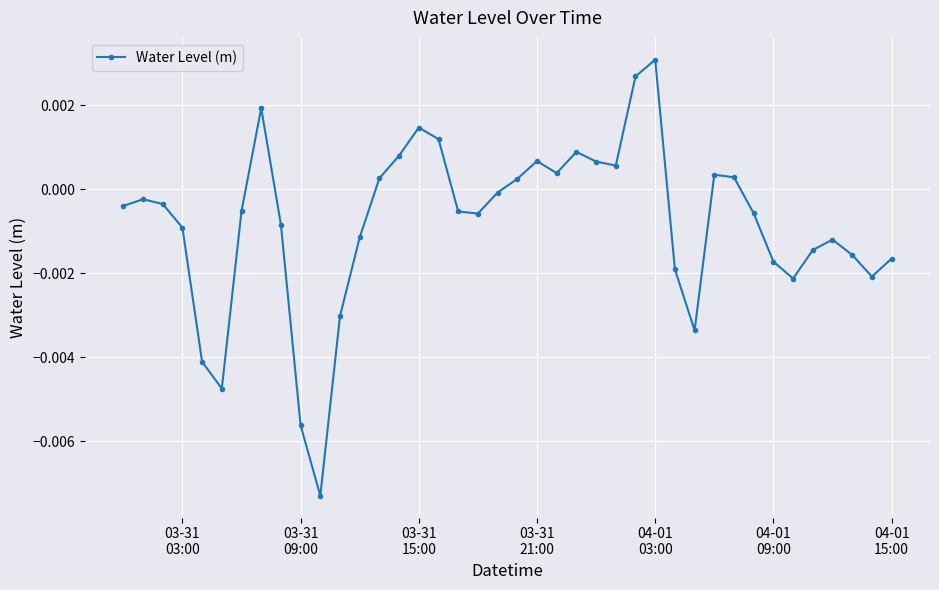

Does the chart have visible grid lines?

Yes